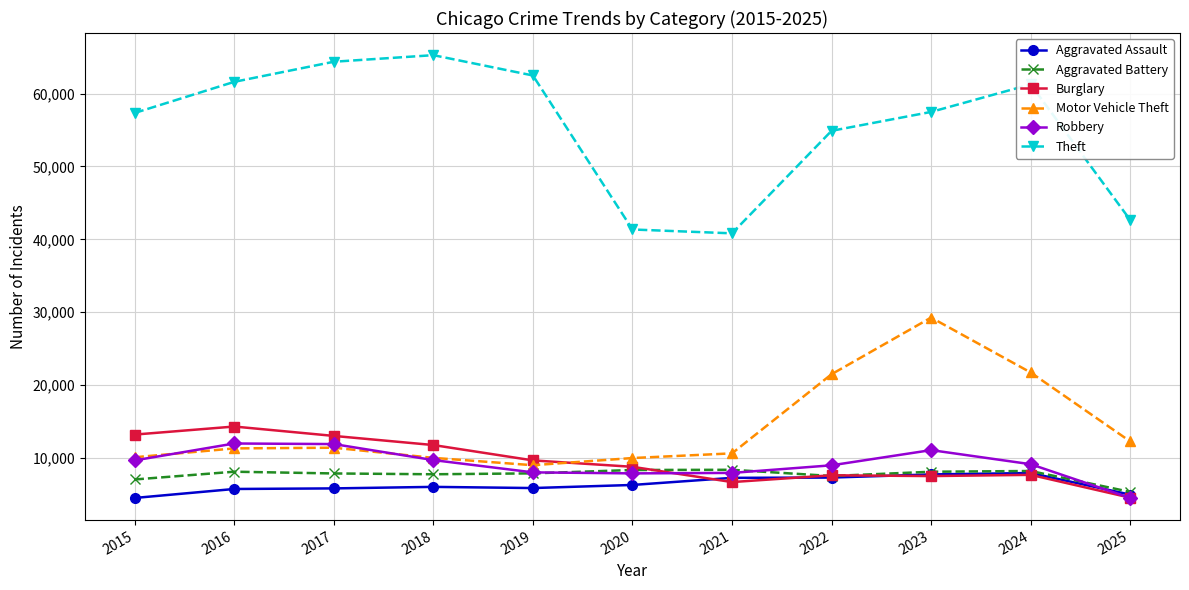

True or false: Aggravated Assault and Theft intersect in this chart.

False